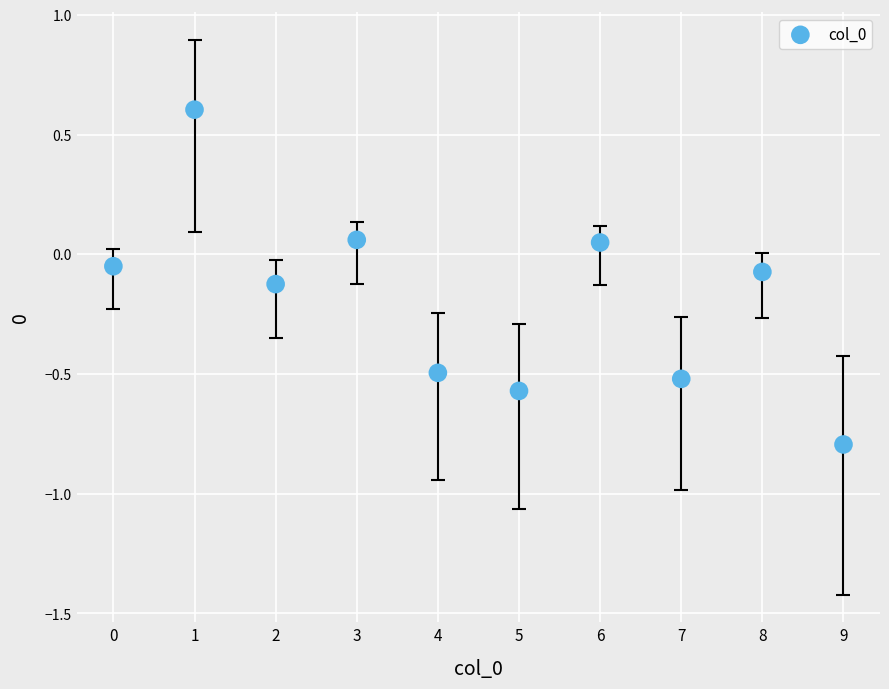

What is the range of Y values (max minus min)?

1.4